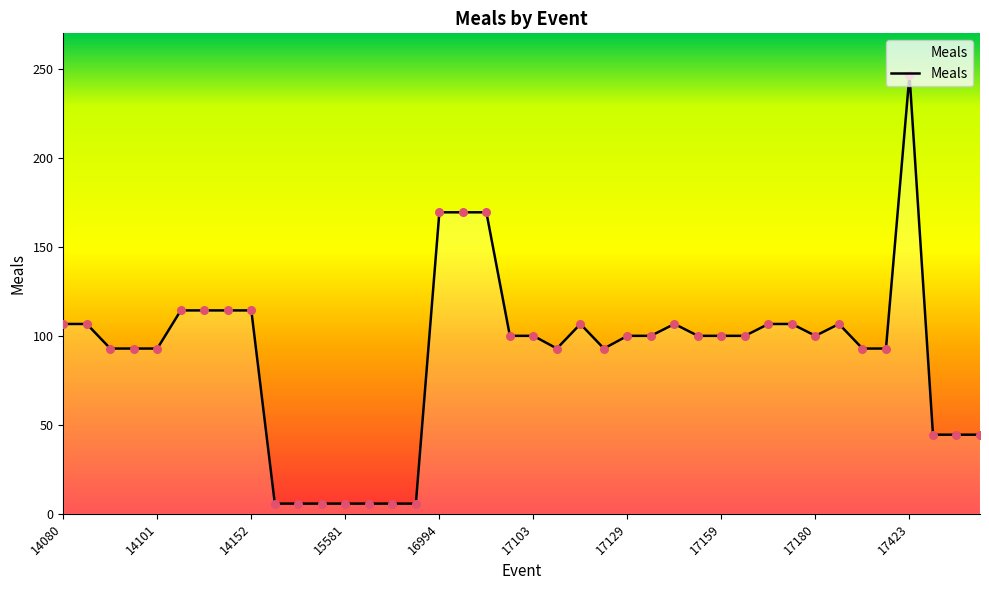

What is the minimum value shown in the chart?

5.7